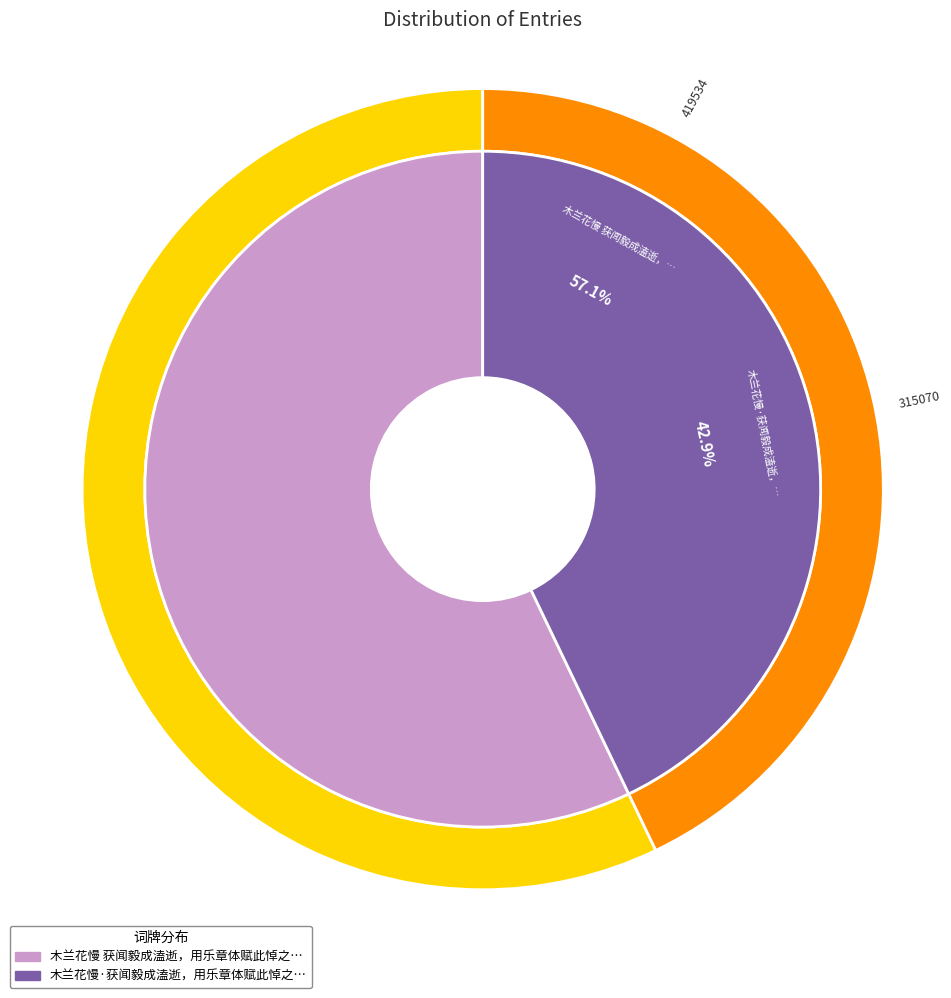

The 木兰花慢·获闻毅成溘逝，用乐章体赋此悼之 slice represents 43% of the pie. True or false?

True